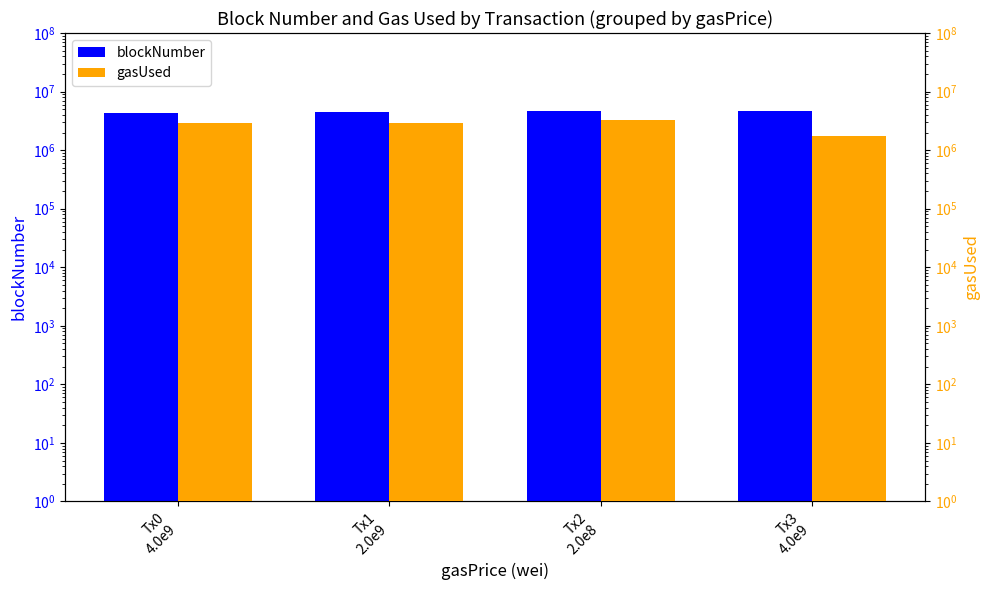

Is the value of gasUsed at Tx0
4.0e9 greater than the value of blockNumber at Tx0
4.0e9?

No